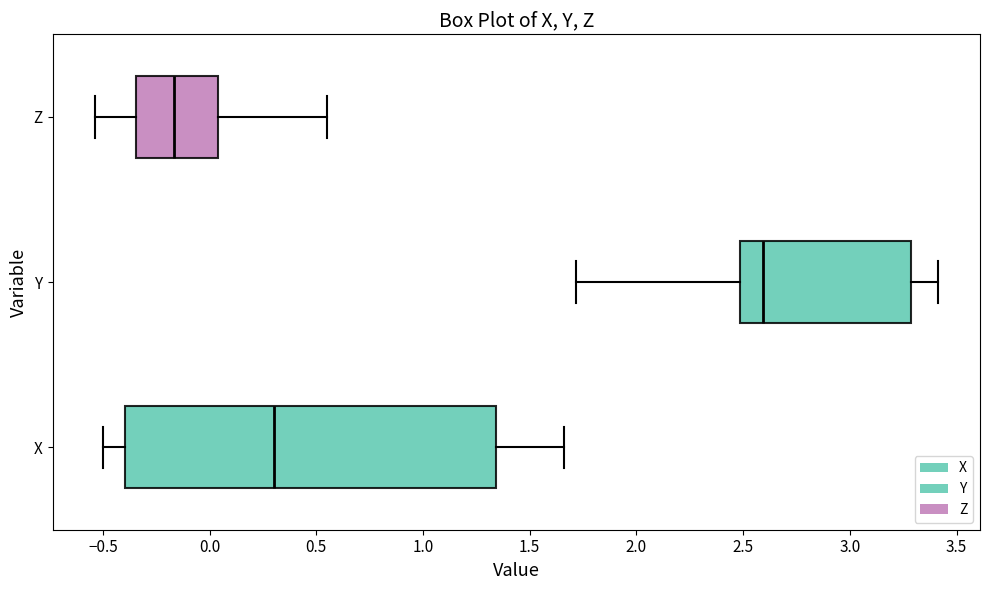

Reading bottom to top, read every box against the x-axis: the position of its median line, the range the box covers, and the ends of its whiskers. The values are not printed on the chart, so give them approximately, as read against the axis.

X: median 0.30, box -0.40 to 1.35, whiskers -0.50 to 1.65
Y: median 2.60, box 2.50 to 3.30, whiskers 1.70 to 3.40
Z: median -0.15, box -0.35 to 0.05, whiskers -0.55 to 0.55